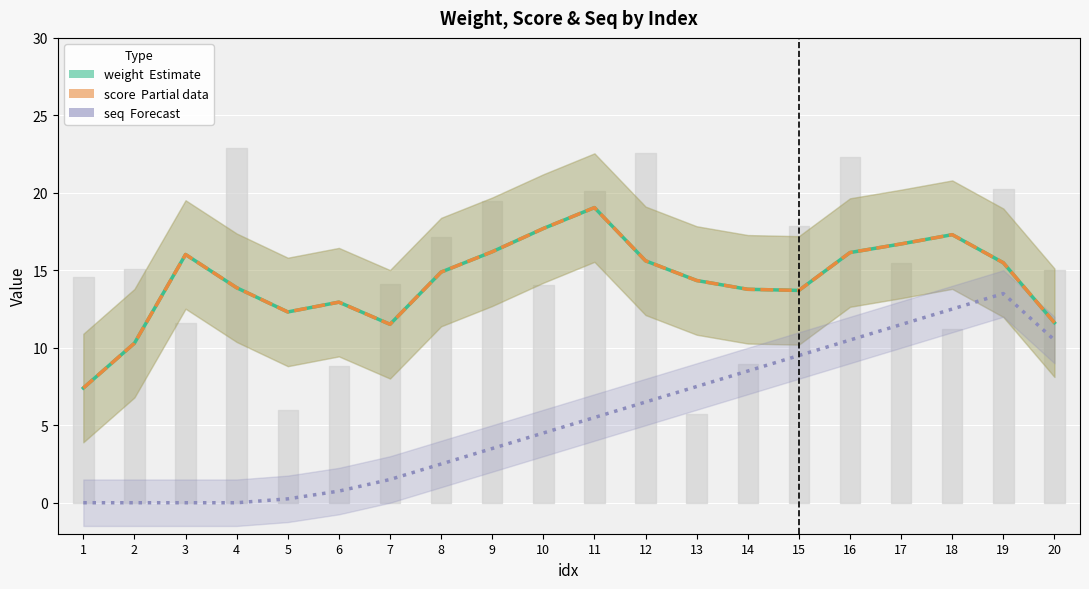

What is the maximum value for seq (Forecast)?

13.5